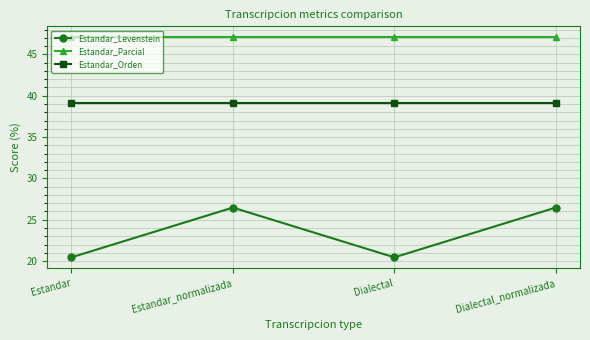

Rank the series by their average value, from highest to lowest.

Estandar_Parcial, Estandar_Orden, Estandar_Levenstein